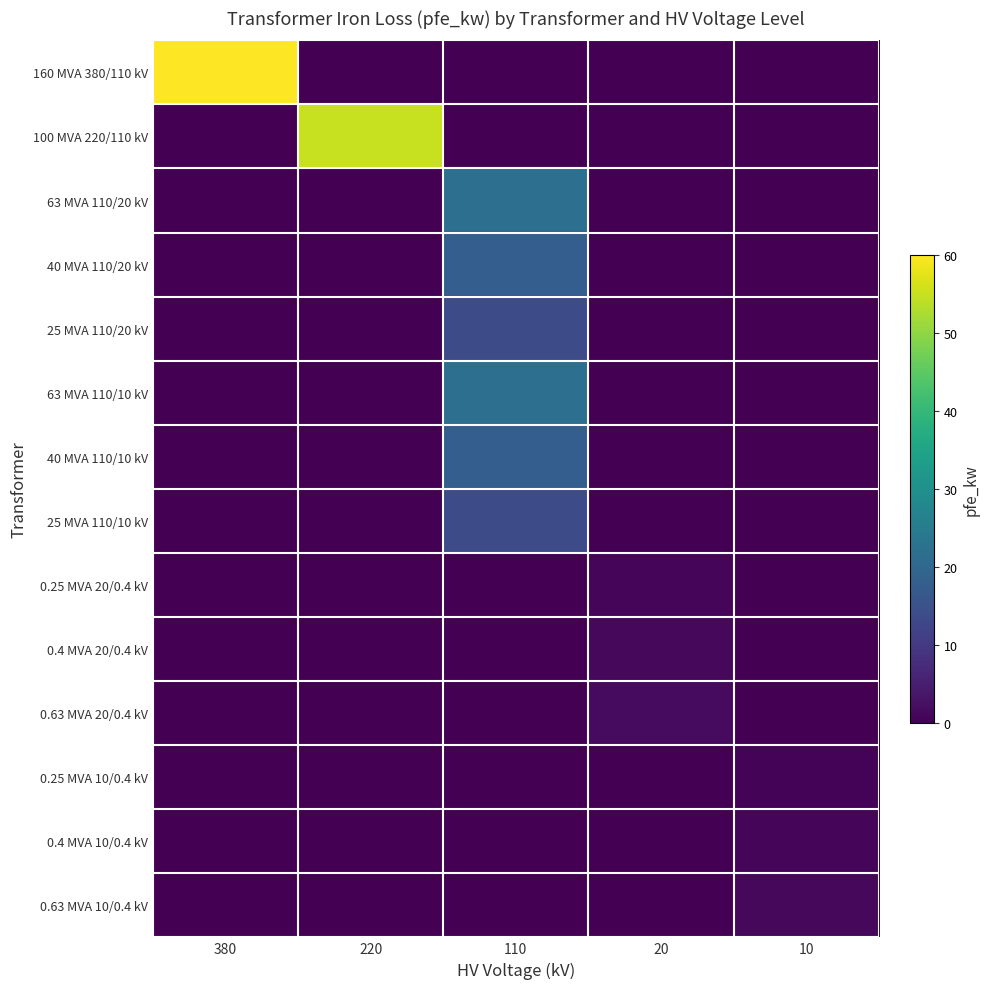

Reading right to left, list all the values displayed in this chart.

160 MVA 380/110 kV: 10=0.0	20=0.0	110=0.0	220=0.0	380=60.0
100 MVA 220/110 kV: 10=0.0	20=0.0	110=0.0	220=55.0	380=0.0
63 MVA 110/20 kV: 10=0.0	20=0.0	110=22.0	220=0.0	380=0.0
40 MVA 110/20 kV: 10=0.0	20=0.0	110=18.0	220=0.0	380=0.0
25 MVA 110/20 kV: 10=0.0	20=0.0	110=14.0	220=0.0	380=0.0
63 MVA 110/10 kV: 10=0.0	20=0.0	110=22.0	220=0.0	380=0.0
40 MVA 110/10 kV: 10=0.0	20=0.0	110=18.0	220=0.0	380=0.0
25 MVA 110/10 kV: 10=0.0	20=0.0	110=14.0	220=0.0	380=0.0
0.25 MVA 20/0.4 kV: 10=0.0	20=0.8	110=0.0	220=0.0	380=0.0
0.4 MVA 20/0.4 kV: 10=0.0	20=1.4	110=0.0	220=0.0	380=0.0
0.63 MVA 20/0.4 kV: 10=0.0	20=1.6	110=0.0	220=0.0	380=0.0
0.25 MVA 10/0.4 kV: 10=0.6	20=0.0	110=0.0	220=0.0	380=0.0
0.4 MVA 10/0.4 kV: 10=0.9	20=0.0	110=0.0	220=0.0	380=0.0
0.63 MVA 10/0.4 kV: 10=1.2	20=0.0	110=0.0	220=0.0	380=0.0